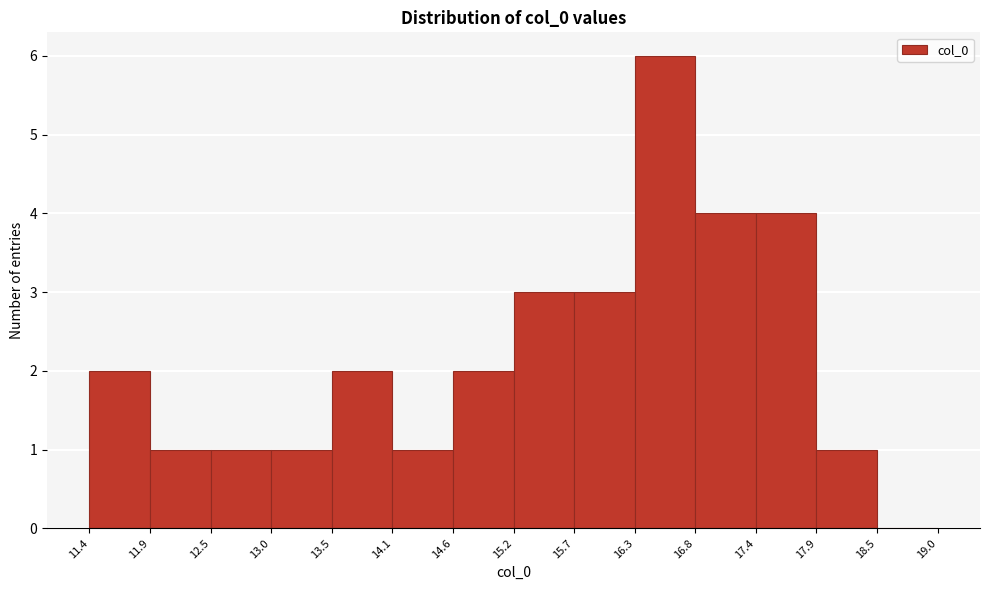

What is the height of the bar covering 17.9 to 18.5 on the x-axis? The values are not printed on the chart, so give them approximately, as read against the axis.

1